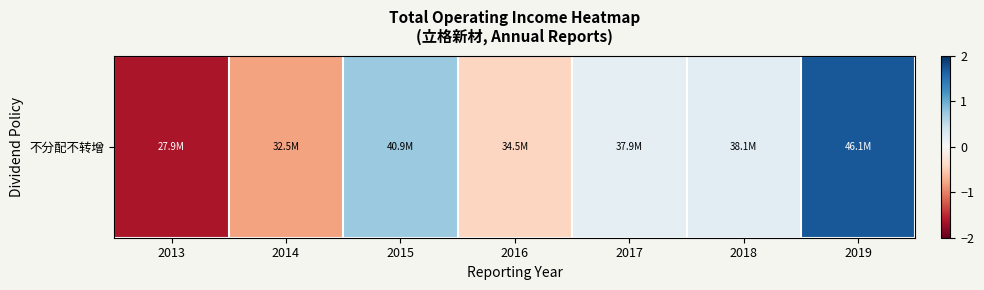

How many distinct data groups are displayed?

1